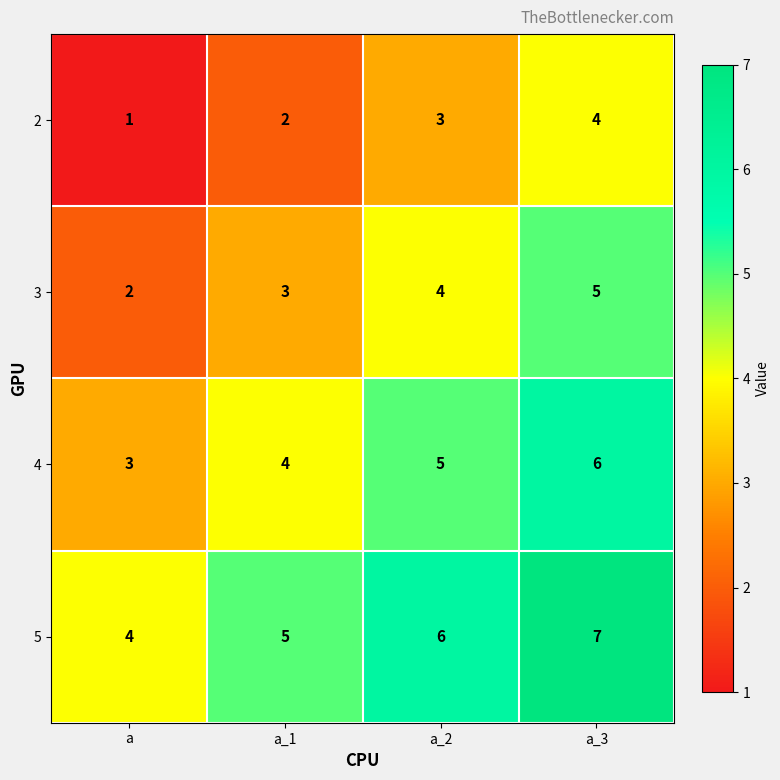

What is the difference between the highest and lowest values at a_1?

3